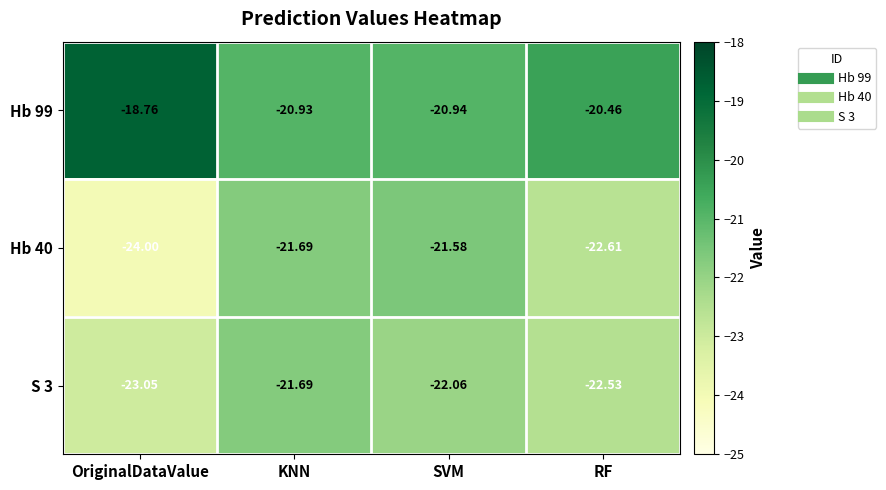

Where is Hb 99 nearest to the value -19?

OriginalDataValue